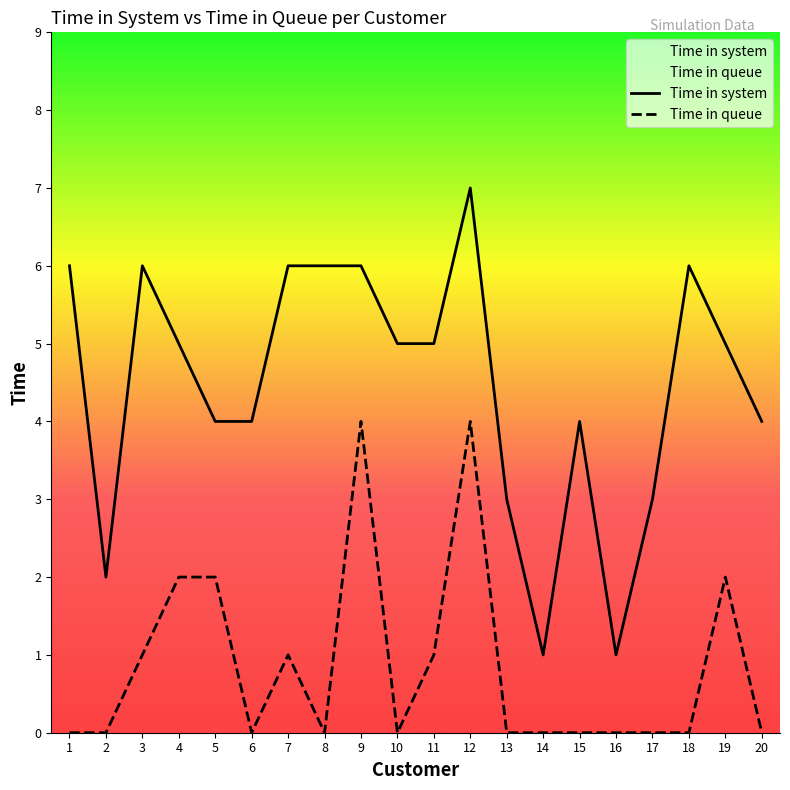

Between 2 and 4, which is larger?

4